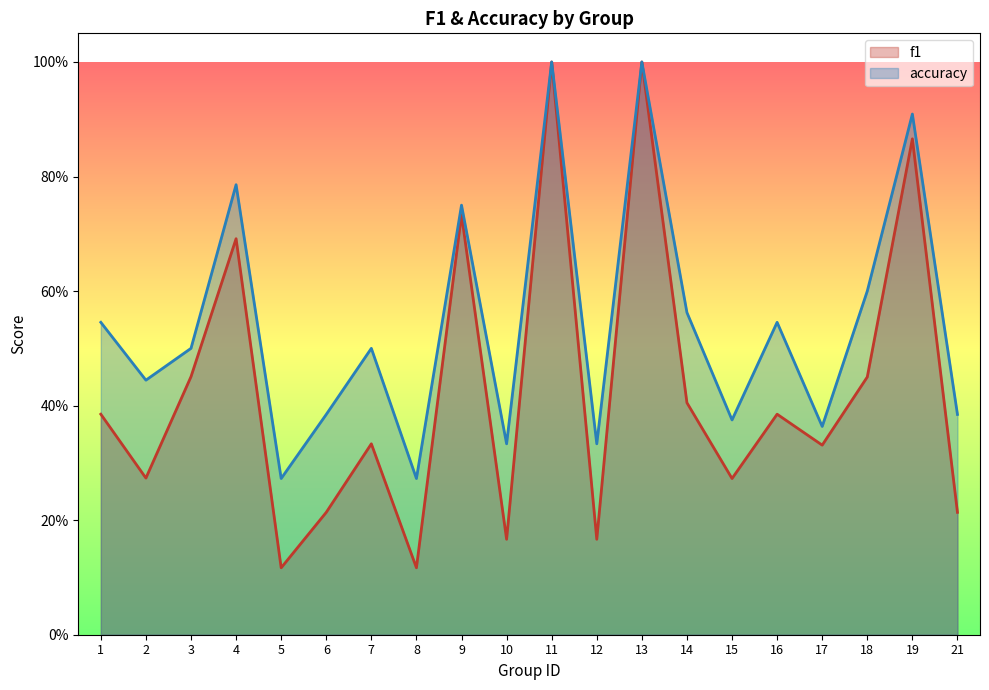

What is the average value of the f1 series?

0.4